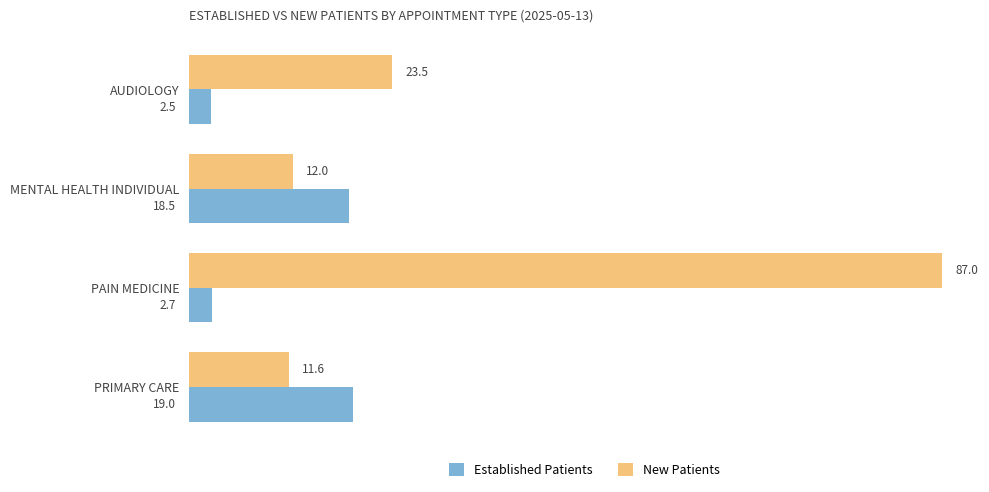

The value of New Patients at PRIMARY CARE is 11.6. True or false?

True